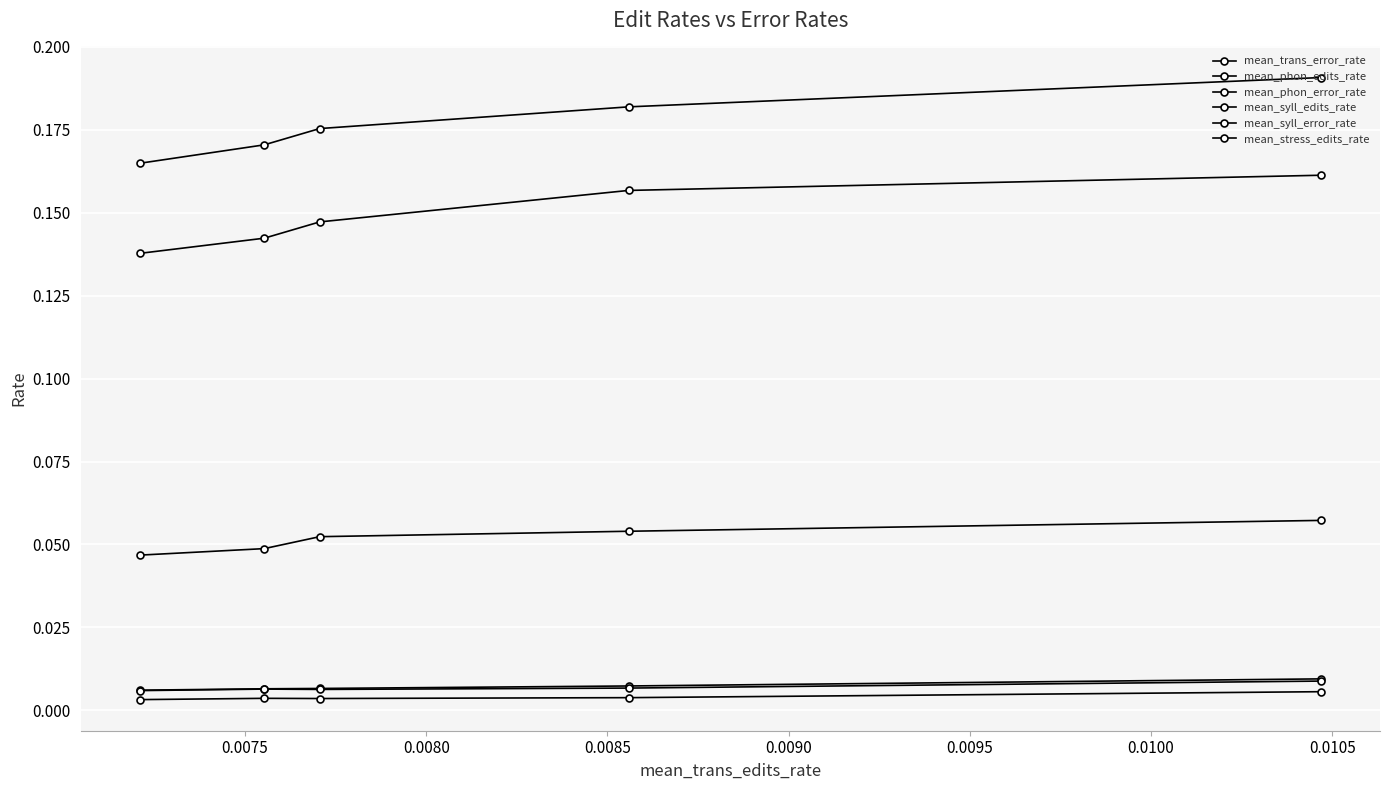

True or false: mean_phon_edits_rate and mean_syll_error_rate intersect in this chart.

False